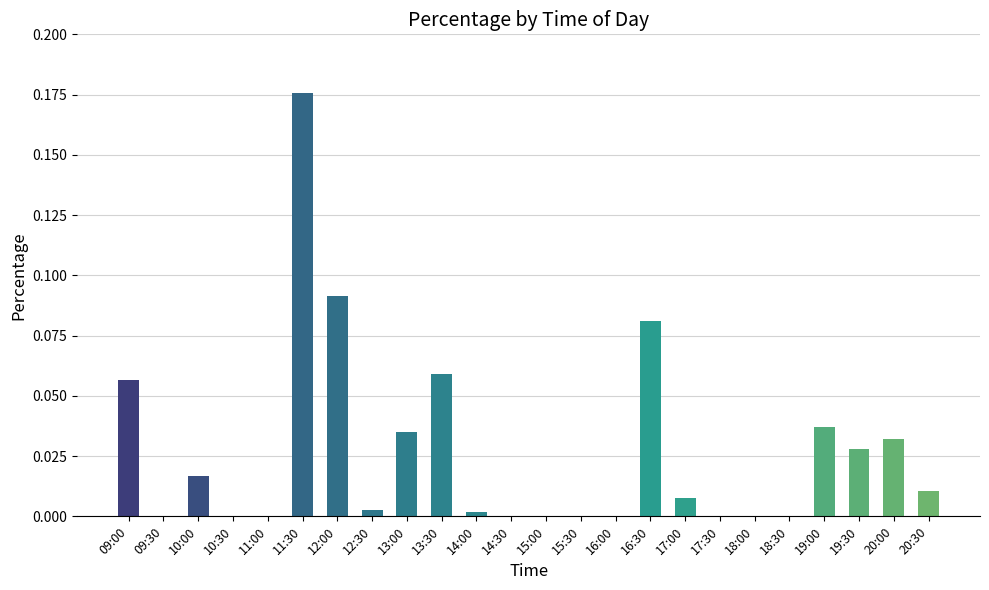

Which label corresponds to the largest value in the chart?

11:30